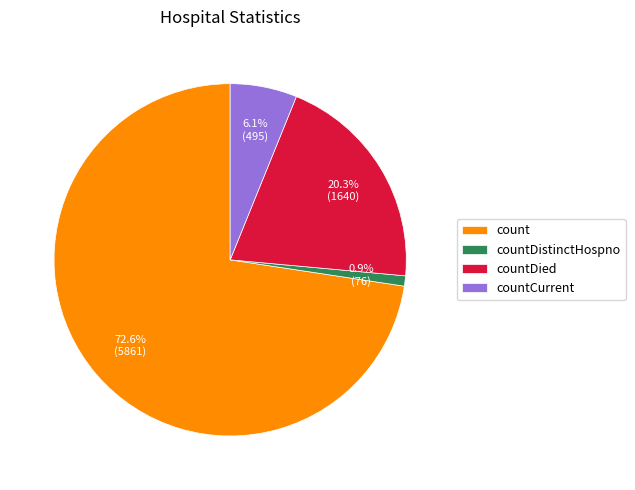

What is the smallest slice in the pie chart?

countDistinctHospno